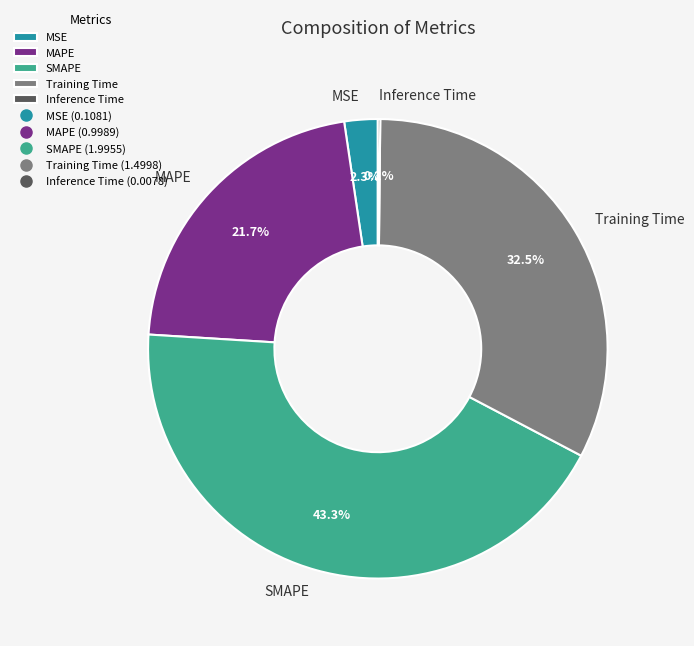

The MSE slice represents 2% of the pie. True or false?

True